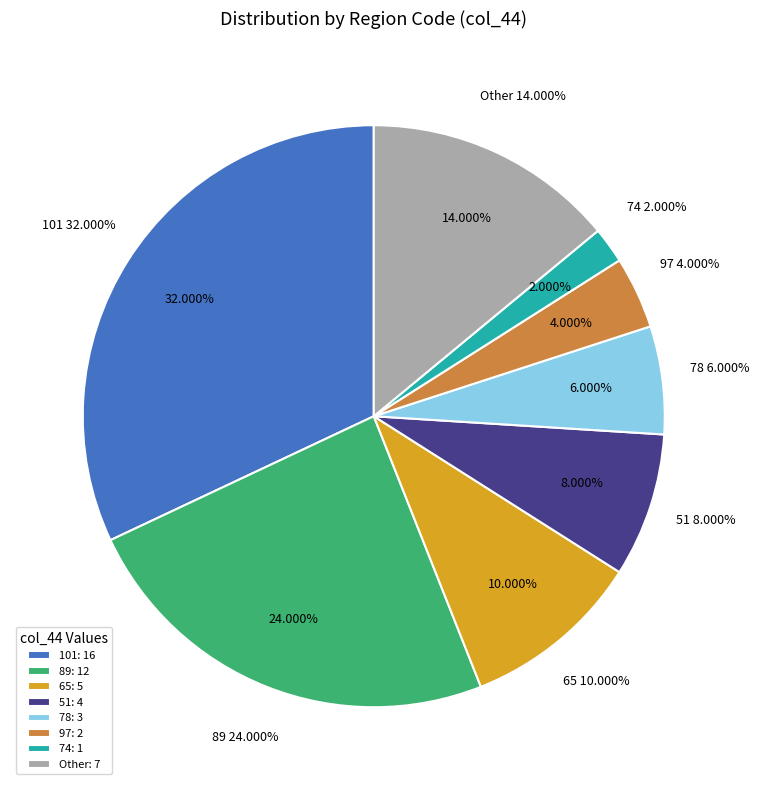

Is there any slice that represents more than half of the pie?

No